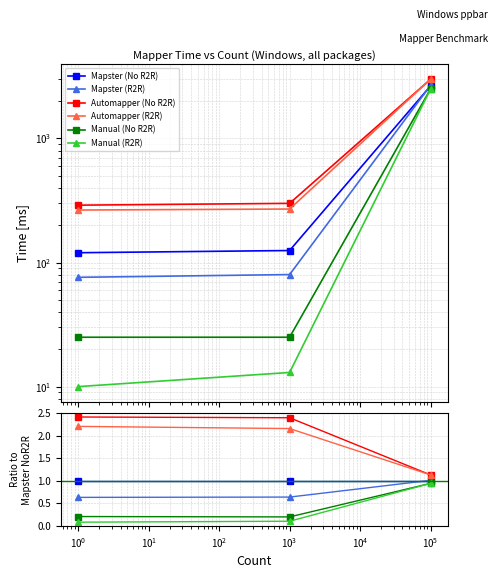

Reading left to right, extract all data points from this chart.

Mapster (No R2R): 1.0	1.0	1.0
Mapster (R2R): 0.6	0.6	1.0
Automapper (No R2R): 2.4	2.4	1.1
Automapper (R2R): 2.2	2.2	1.1
Manual (No R2R): 0.2	0.2	0.9
Manual (R2R): 0.1	0.1	0.9